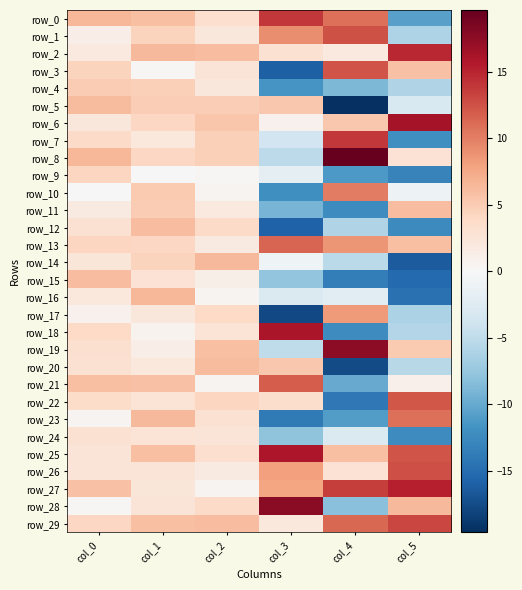

Which has a higher value, col_2 or col_4?

col_4